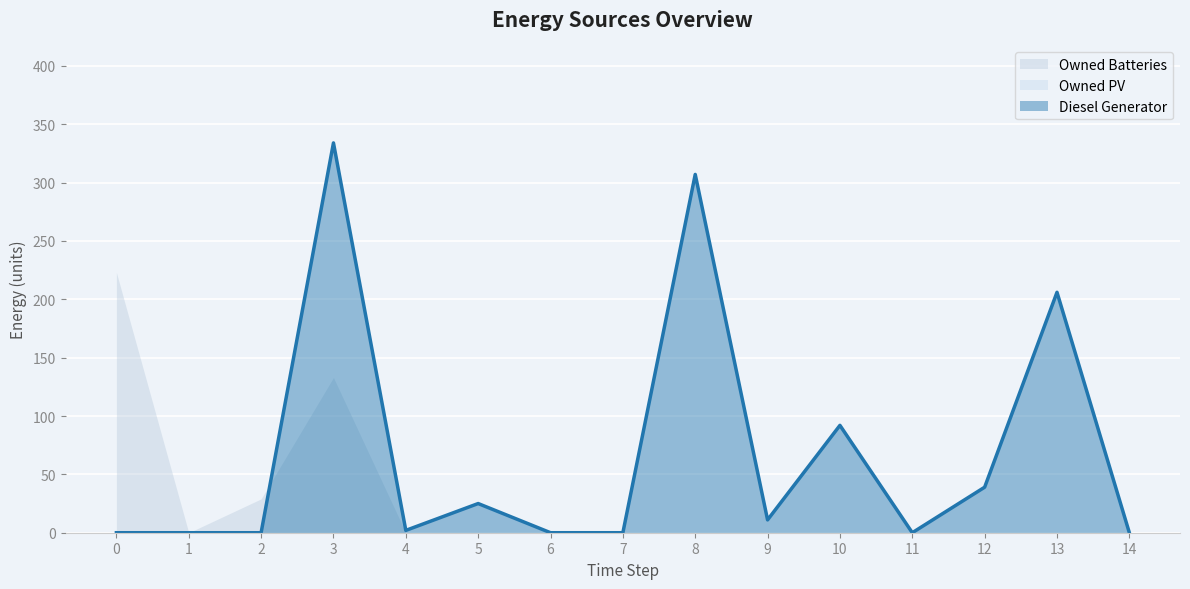

What is the difference between the Diesel Generator values at 6 and 10?

92